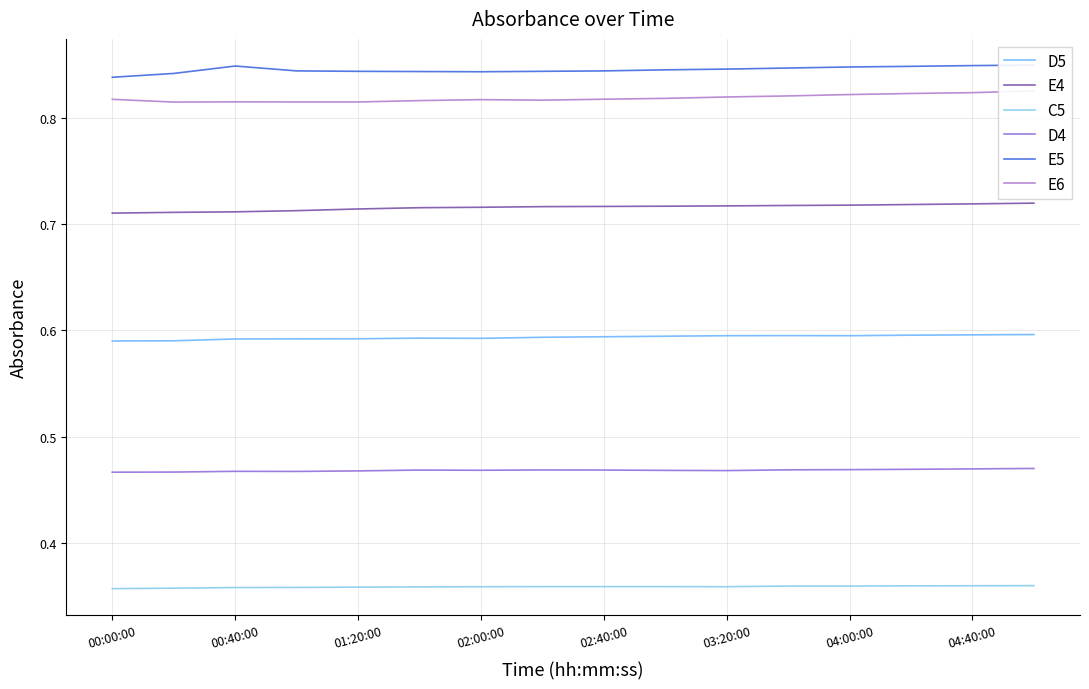

How many series are shown in this chart?

6